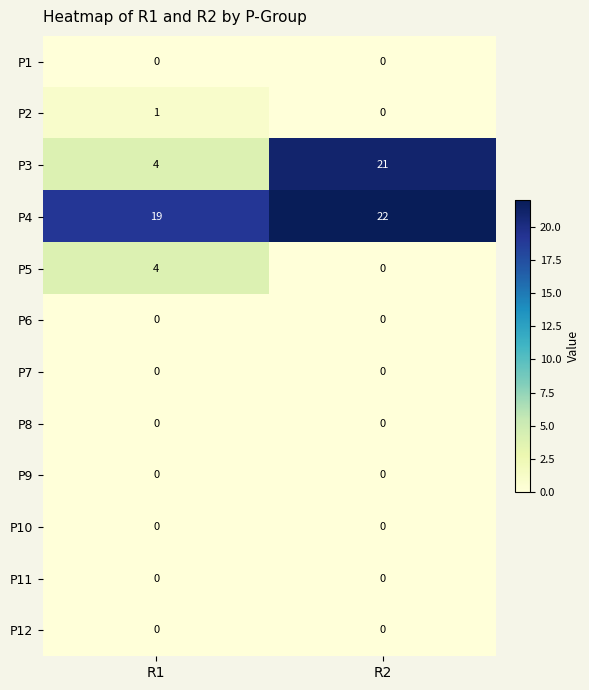

The P4 series shows 19 at R1. True or false?

True